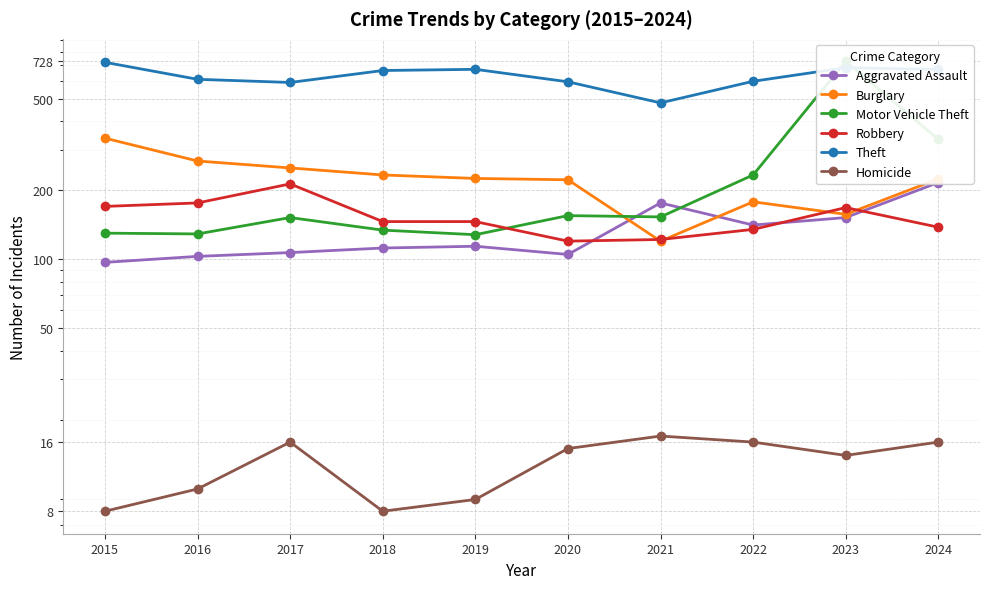

Reading left to right, transcribe all the data shown in this chart.

Aggravated Assault: 2015=97	2016=103	2017=107	2018=112	2019=114	2020=105	2021=176	2022=141	2023=152	2024=216
Burglary: 2015=337	2016=268	2017=250	2018=233	2019=225	2020=222	2021=120	2022=178	2023=157	2024=224
Motor Vehicle Theft: 2015=130	2016=129	2017=152	2018=134	2019=128	2020=155	2021=153	2022=233	2023=728	2024=333
Robbery: 2015=170	2016=176	2017=213	2018=146	2019=146	2020=120	2021=122	2022=135	2023=168	2024=138
Theft: 2015=721	2016=608	2017=589	2018=664	2019=672	2020=593	2021=480	2022=596	2023=683	2024=671
Homicide: 2015=8	2016=10	2017=16	2018=8	2019=9	2020=15	2021=17	2022=16	2023=14	2024=16